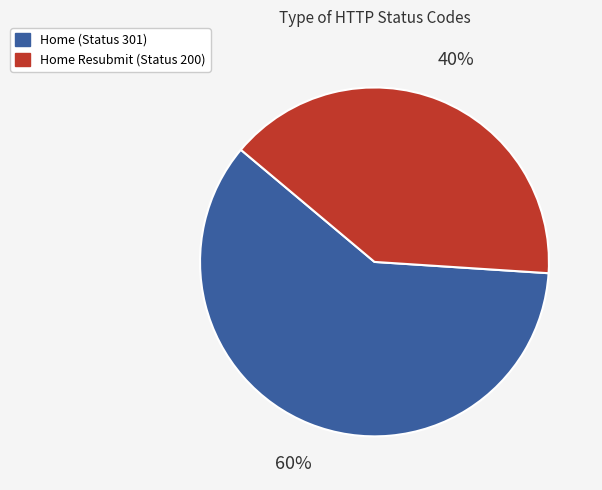

To the nearest percent, what is the average slice percentage?

50%